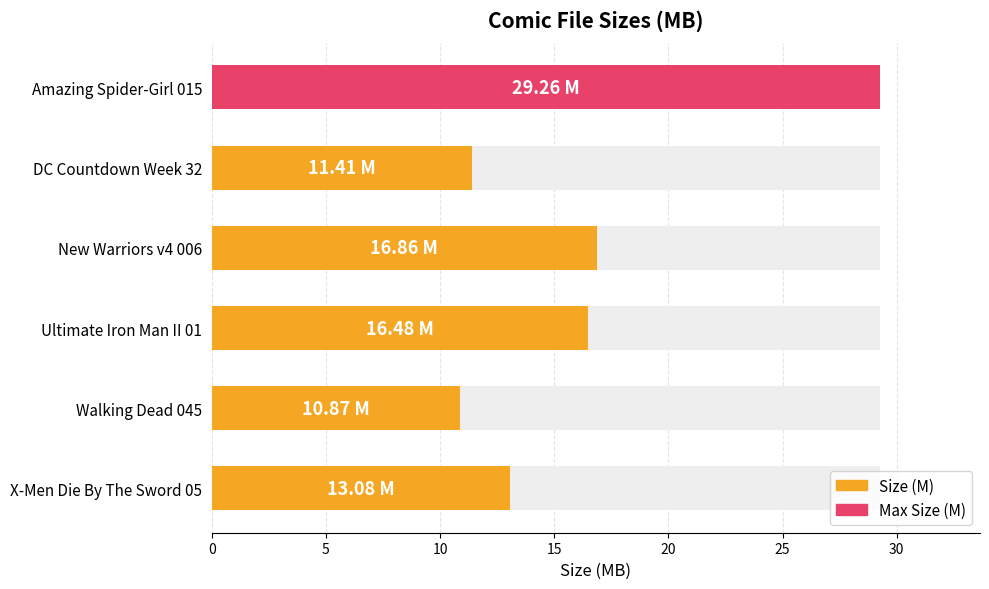

What is the smallest value displayed?

10.9